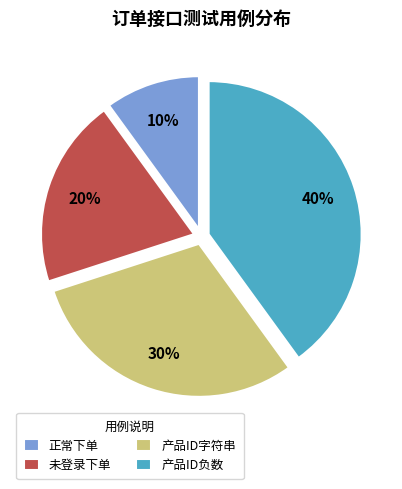

To the nearest percent, what is the average slice percentage?

25%